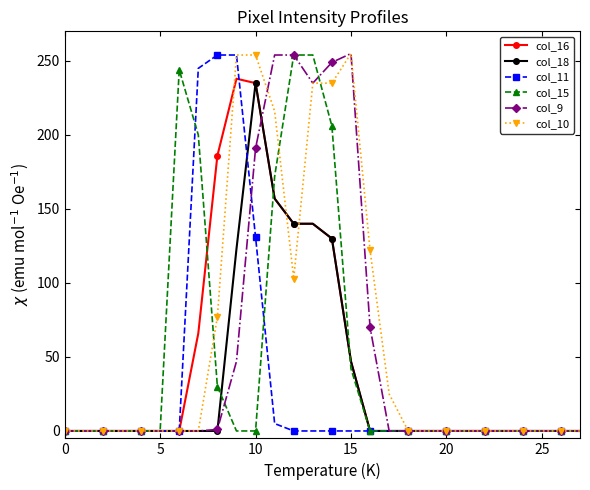

True or false: col_9 has more than 0 interior local peaks.

True